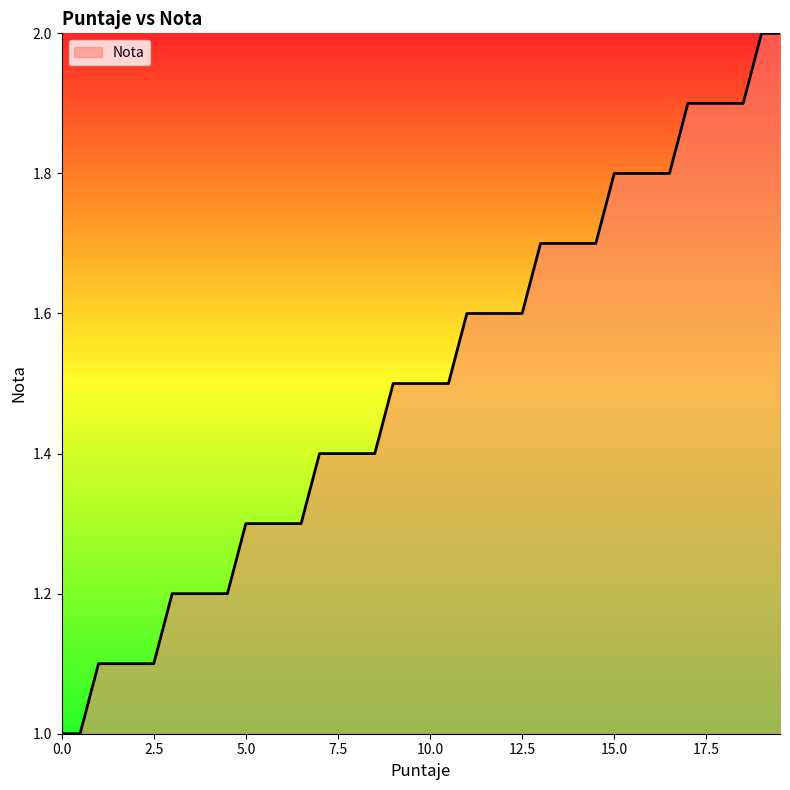

What is the maximum value shown in the chart?

2.0